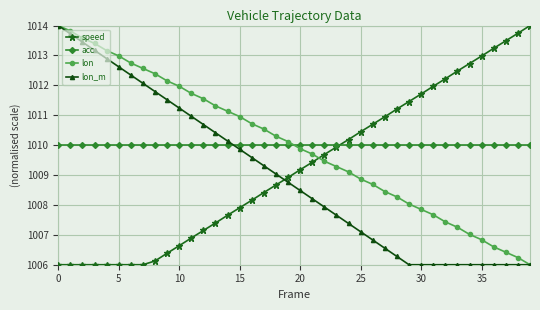

What is the sum of all speed values?

40370.0